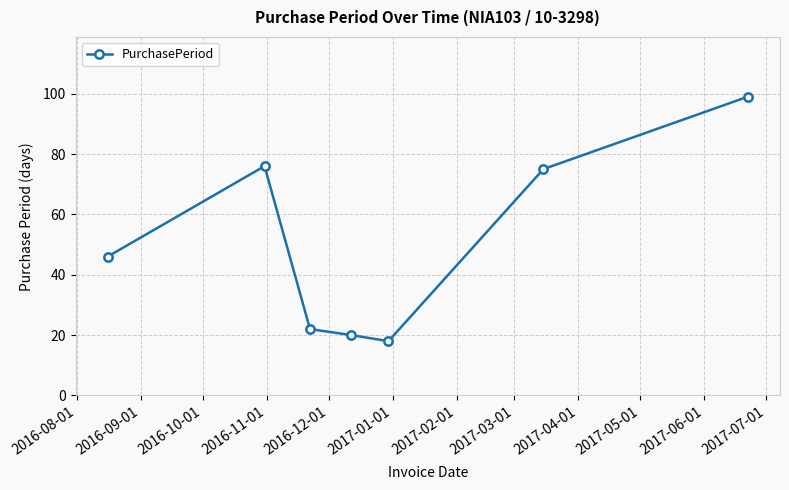

Reading right to left, transcribe all the data shown in this chart.

99	75	18	20	22	76	46